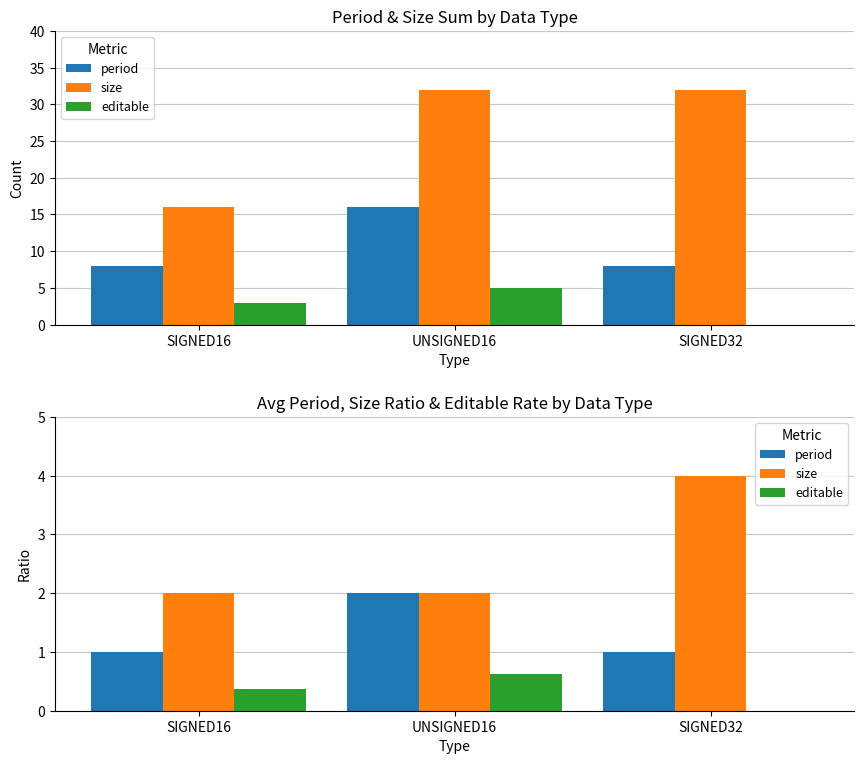

What is the sum of the period values at UNSIGNED16 and SIGNED32?

3.0